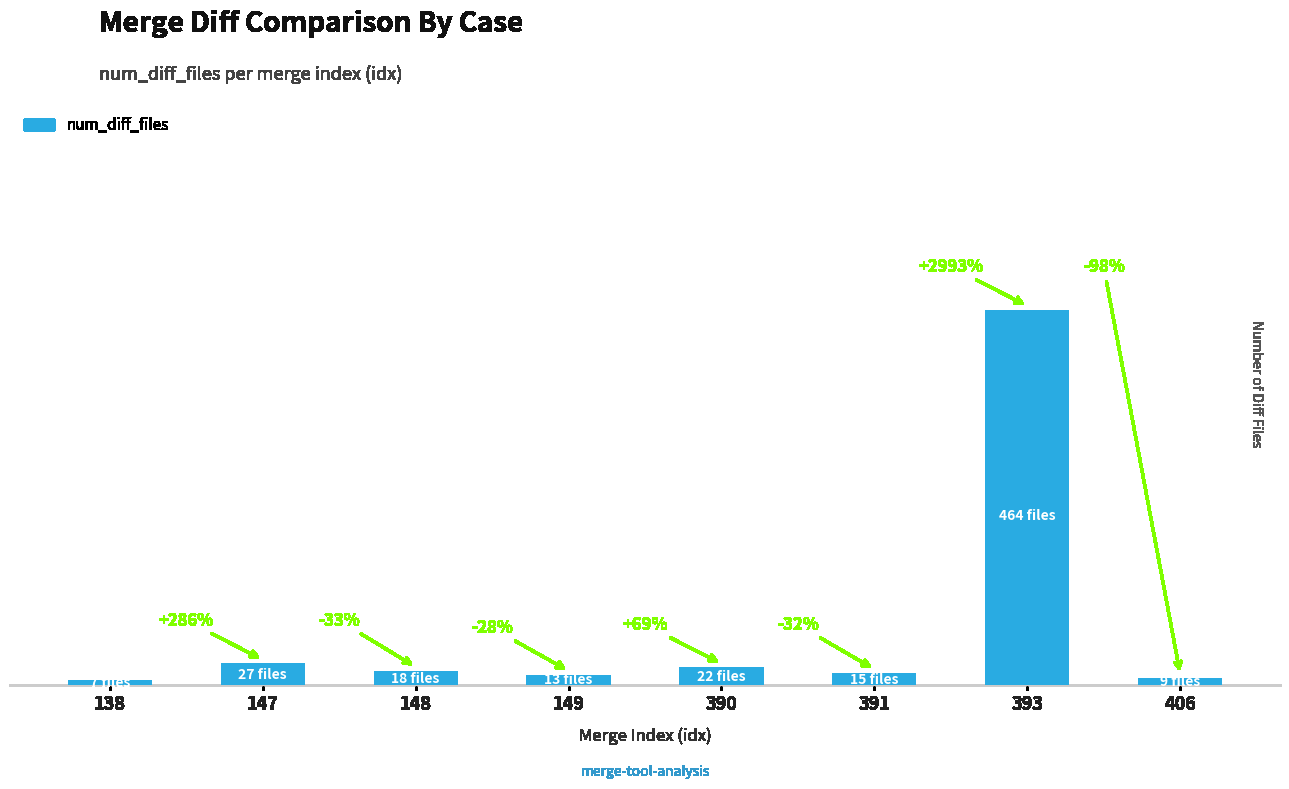

Does the chart contain any negative values?

No